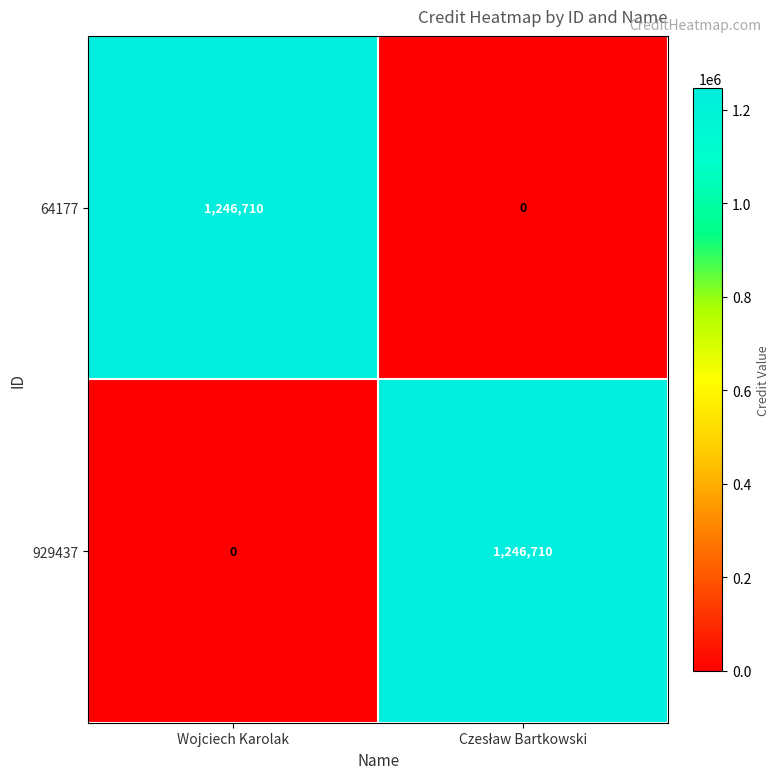

Reading left to right, list all the values displayed in this chart.

64177: 1246710	0
929437: 0	1246710